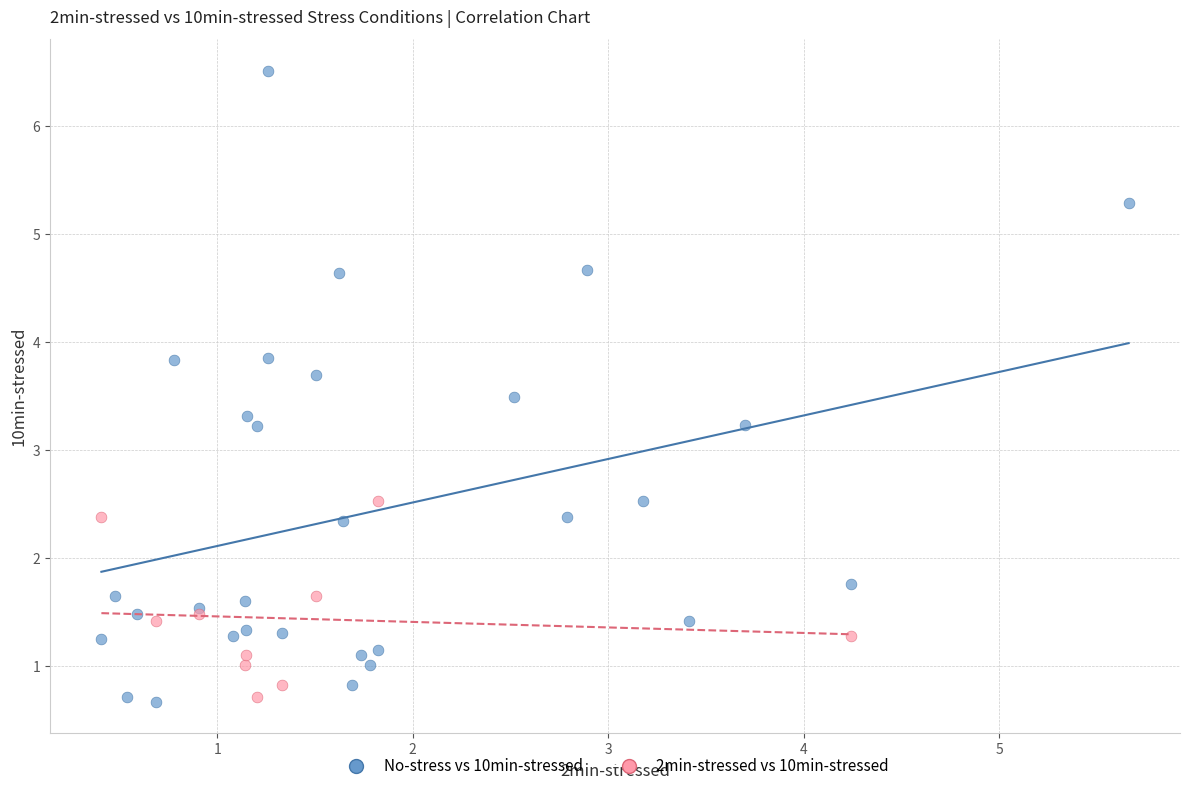

Which series has the widest spread of Y values?

No-stress vs 10min-stressed